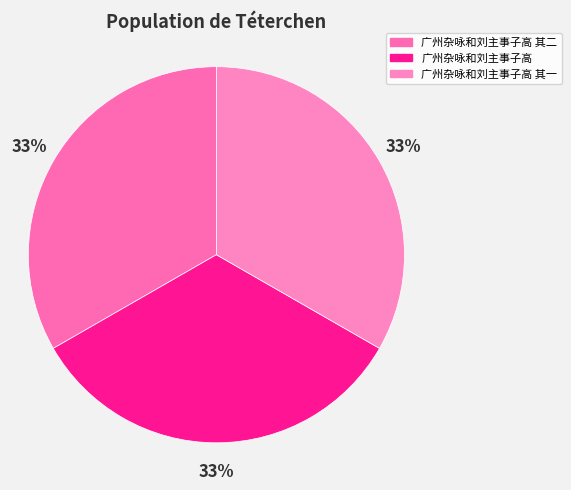

Rank the categories by value from lowest to highest.

广州杂咏和刘主事子高 其一, 广州杂咏和刘主事子高 其二, 广州杂咏和刘主事子高